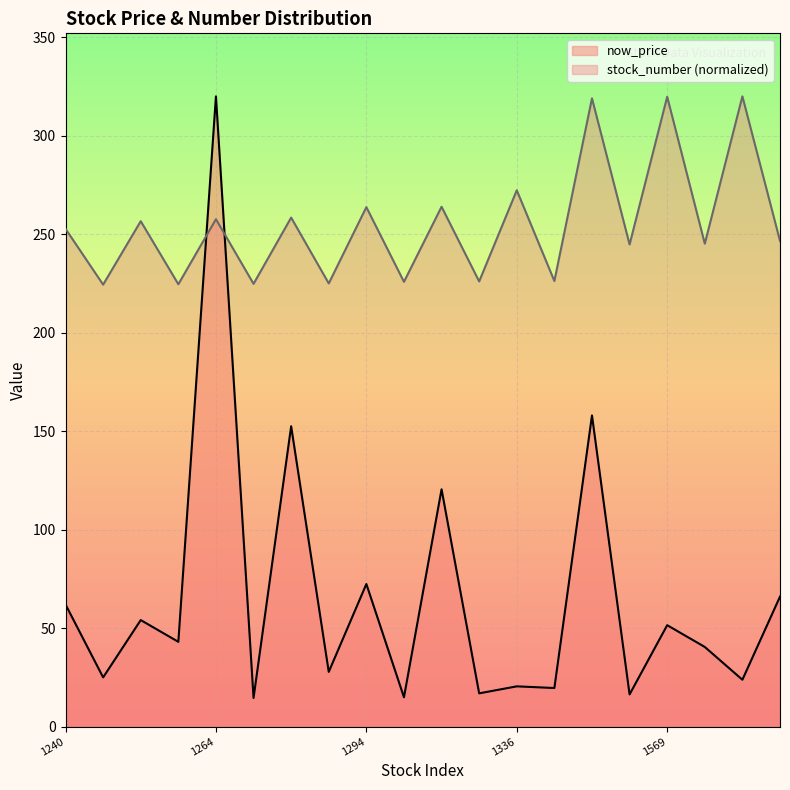

What is the difference between the maximum and minimum values in the stock_number (normalized) series?

95.6